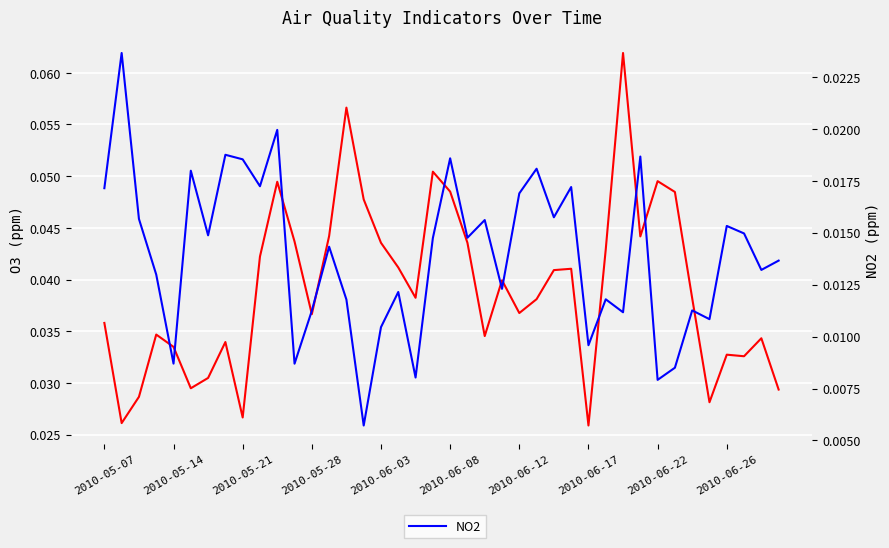

What is the total value across all series at 31?

0.1